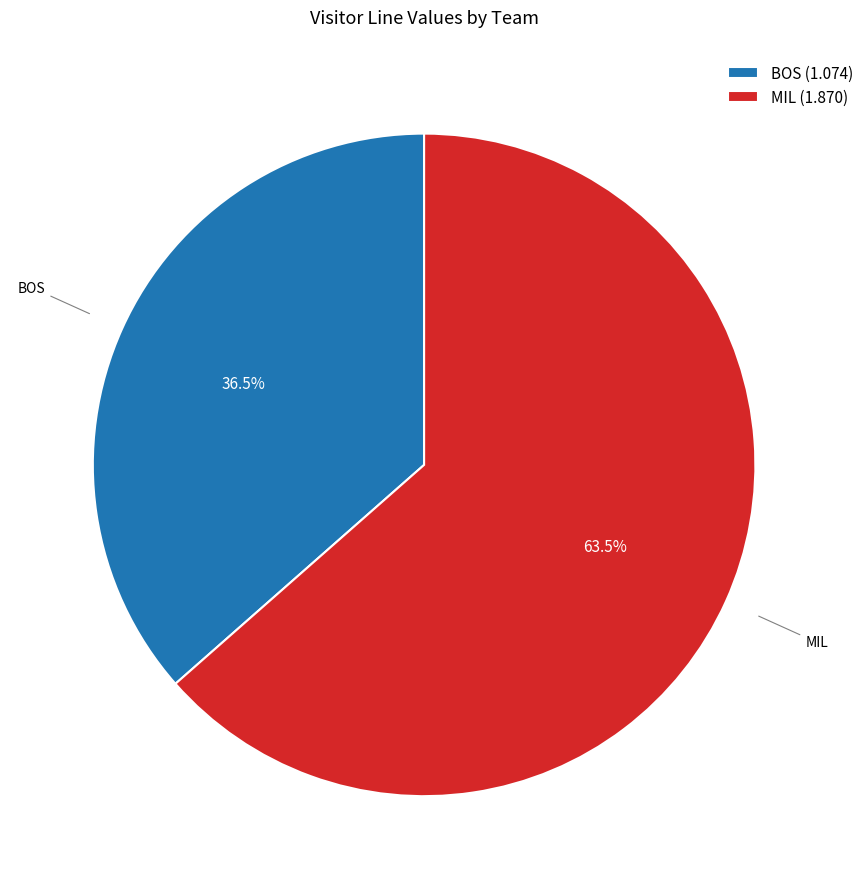

To the nearest percent, what is the difference between the MIL and BOS slice percentages?

27%